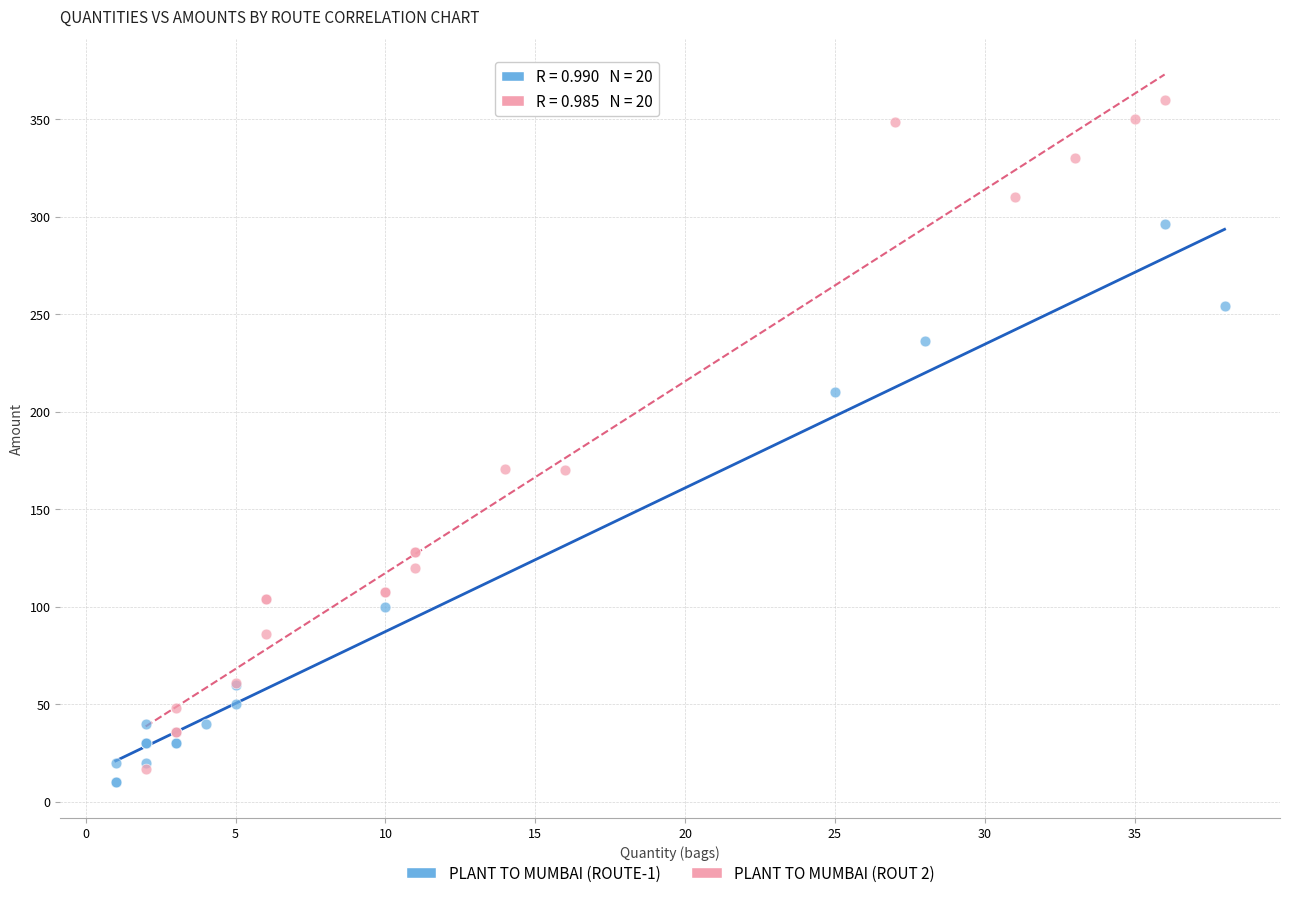

Which series reaches the maximum Y coordinate?

PLANT TO MUMBAI (ROUT 2)